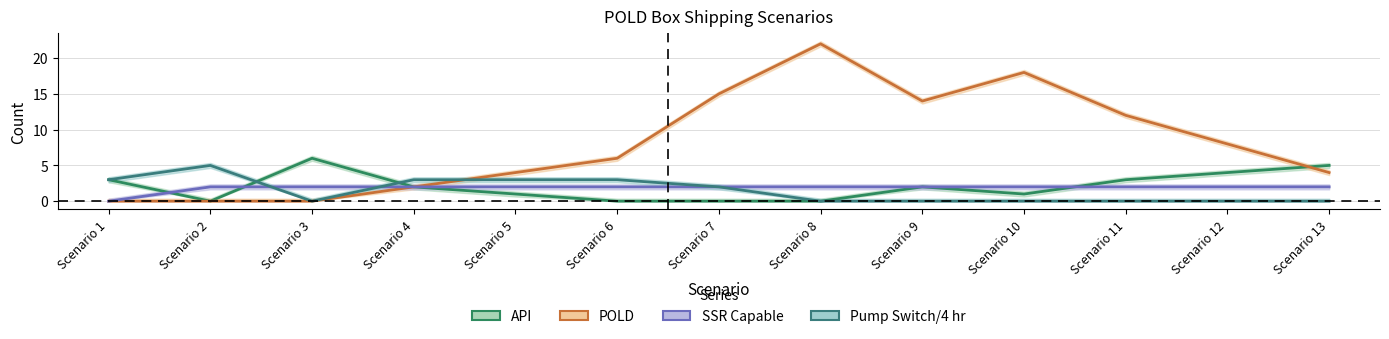

At which category is the sum across all series the highest?

Scenario 8